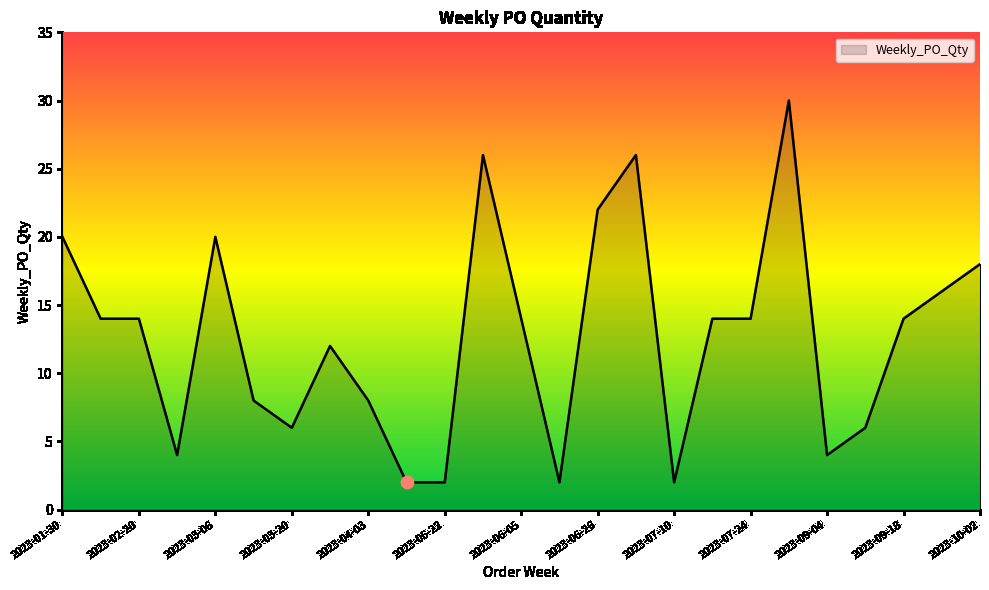

What is the difference between the maximum and minimum values?

28